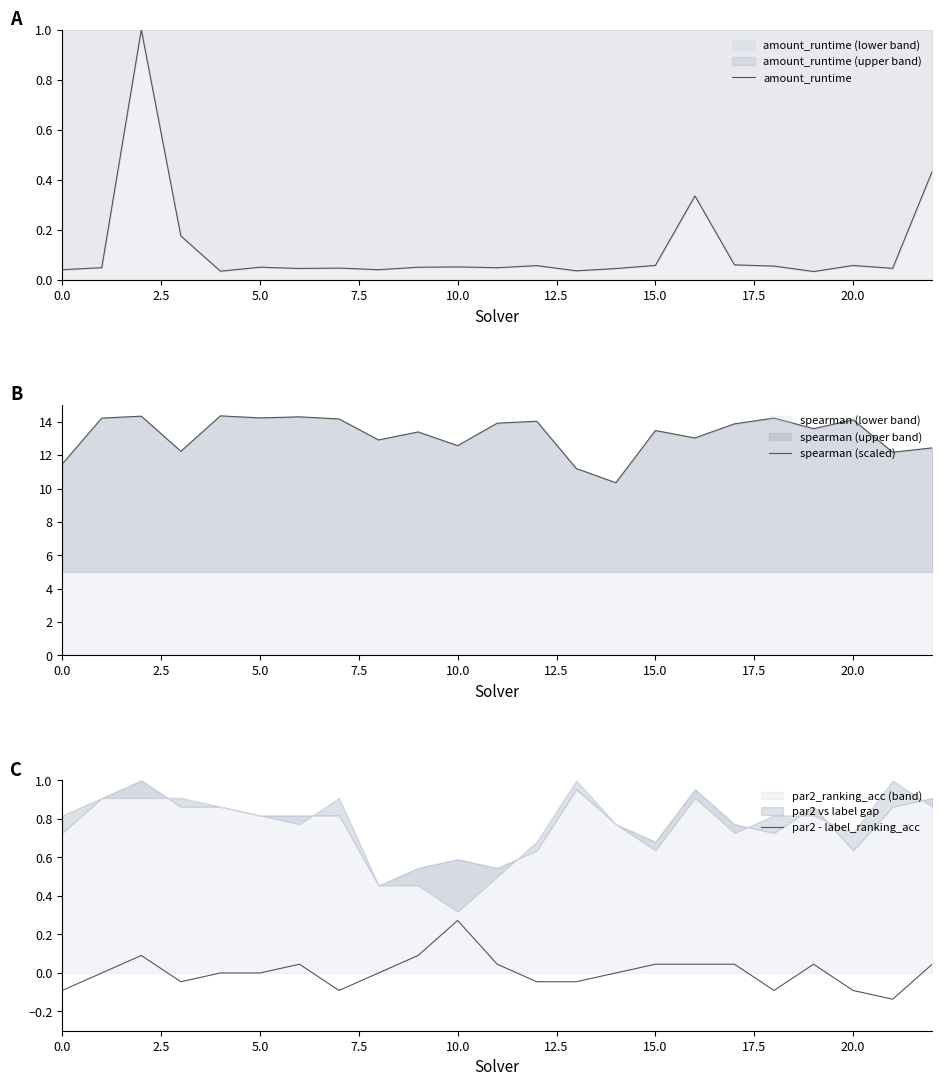

True or false: spearman (scaled) and amount_runtime intersect in this chart.

False